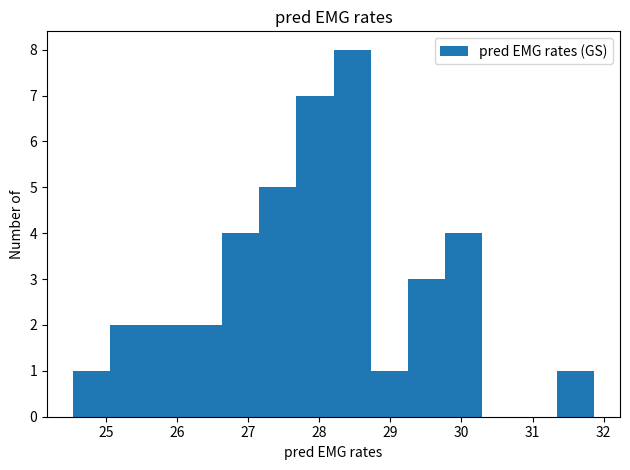

Reading left to right, list every bar in this chart as the range it spans on the x-axis followed by its height. Neither the bar edges nor the heights are printed on the chart, so give them approximately, as read against the axes.

24.5 to 25.1: 1
25.1 to 25.6: 2
25.6 to 26.1: 2
26.1 to 26.6: 2
26.6 to 27.2: 4
27.2 to 27.7: 5
27.7 to 28.2: 7
28.2 to 28.7: 8
28.7 to 29.2: 1
29.2 to 29.8: 3
29.8 to 30.3: 4
30.3 to 30.8: 0
30.8 to 31.3: 0
31.3 to 31.9: 1